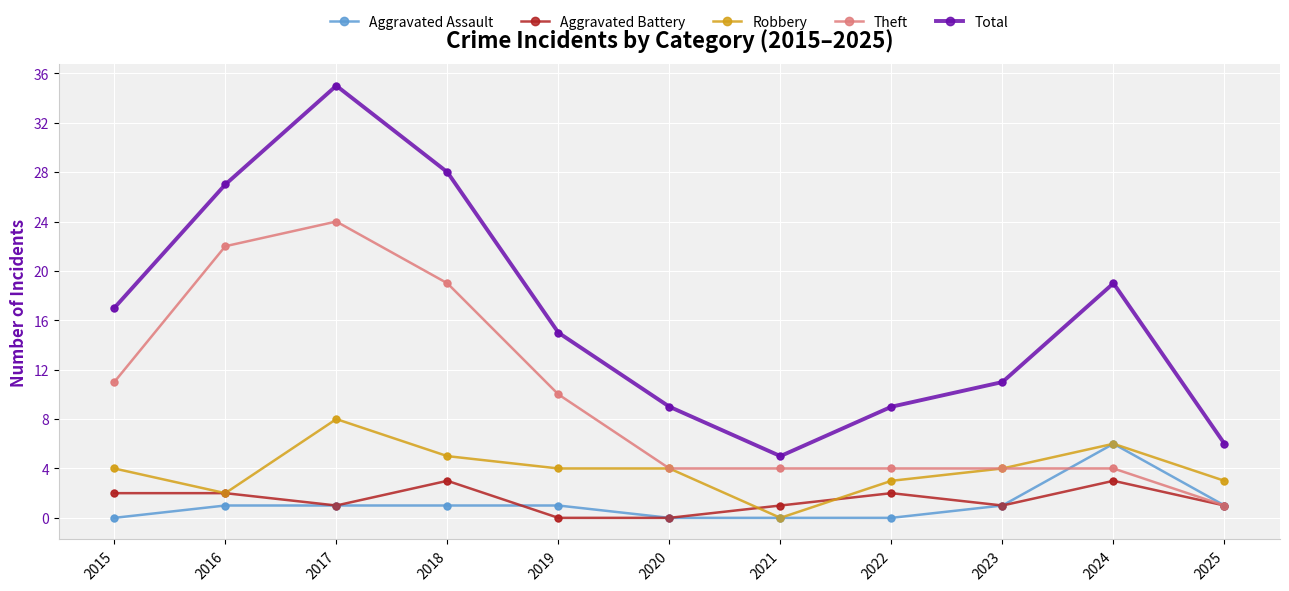

What is the total value across all series at 2018?

56